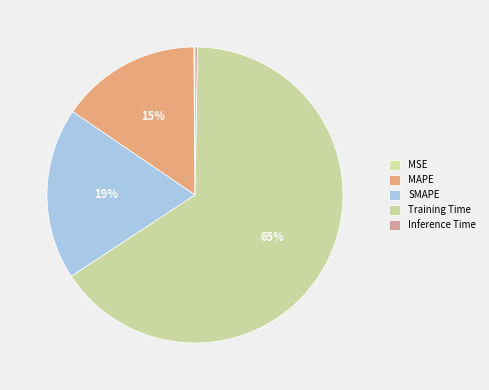

To the nearest percent, what is the difference between the MAPE and MSE slice percentages?

15%